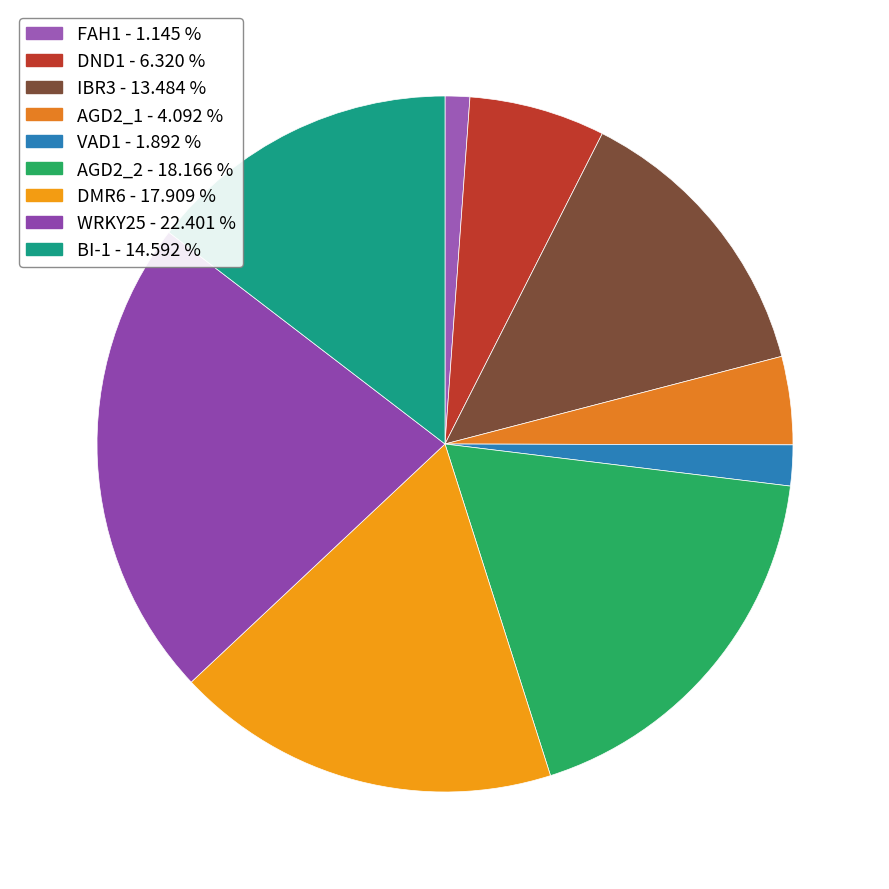

Which category has the smallest portion of the pie?

FAH1